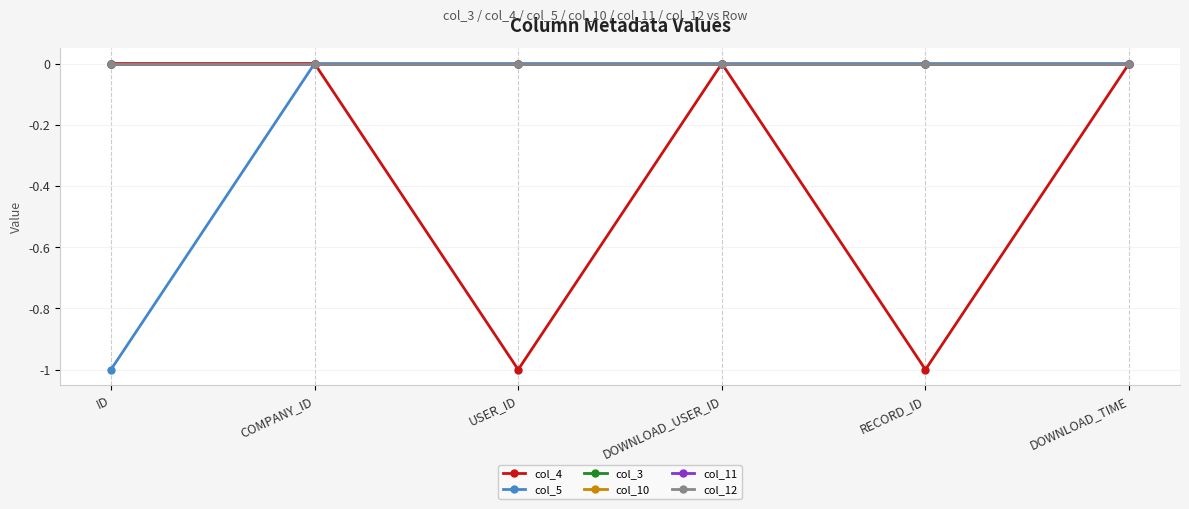

Is this an area chart (filled region under the line)?

No